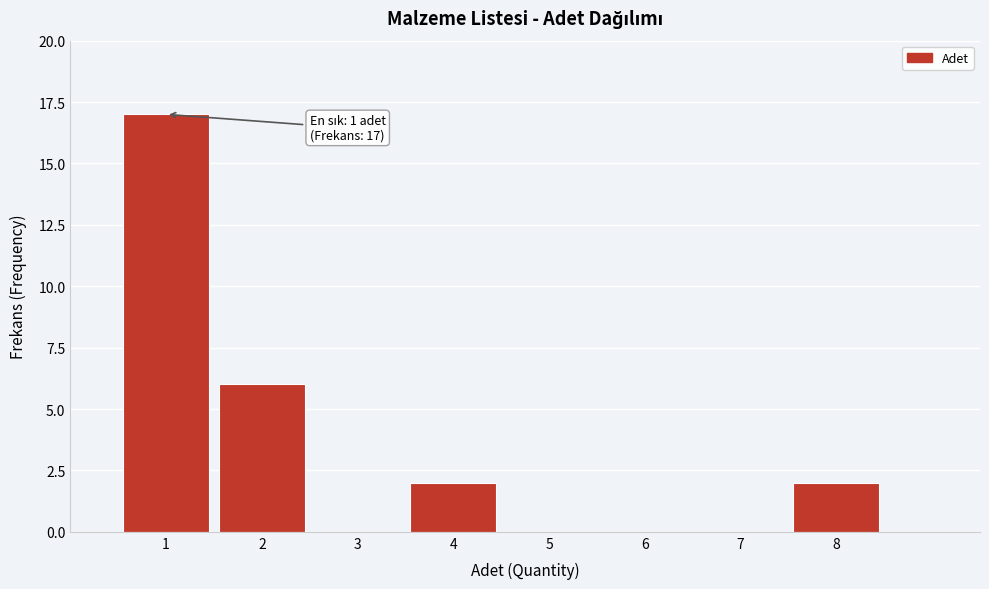

Over which range of the x-axis is the bar tallest?

0.5 to 1.5